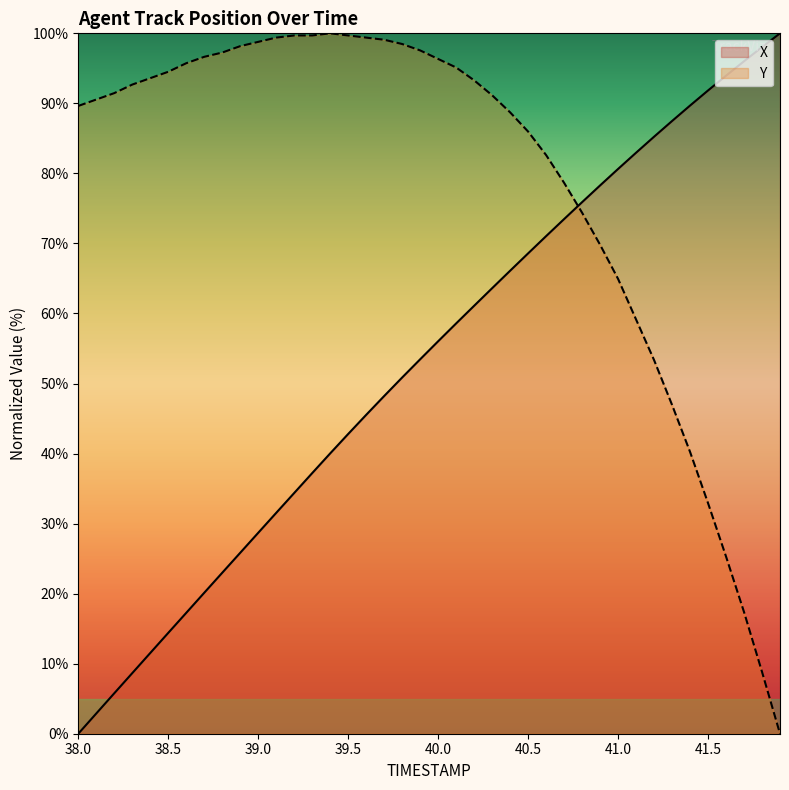

What is the difference between the second highest and minimum values in the X series?

98.0